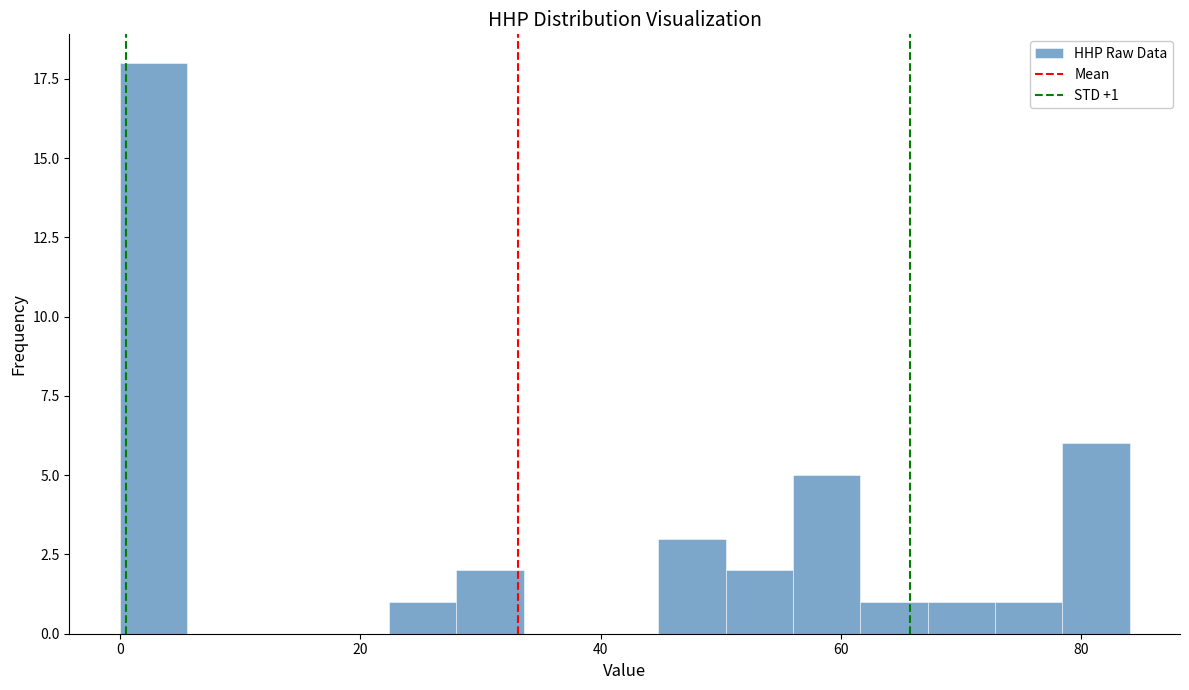

Around what value on the x-axis is the tallest bar? Give the approximate position of its centre, as read against the axis.

2